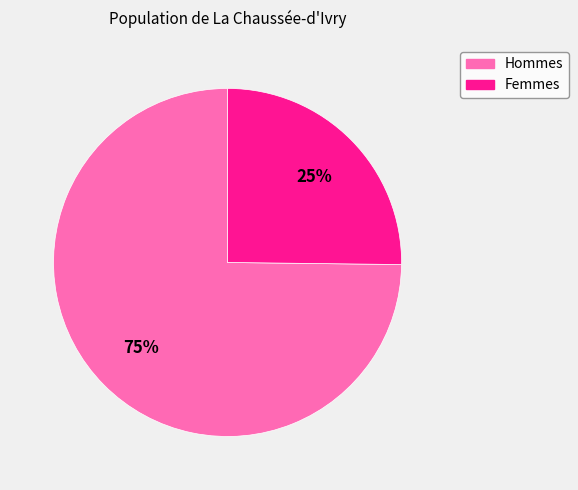

Is there a majority slice in this chart?

Yes